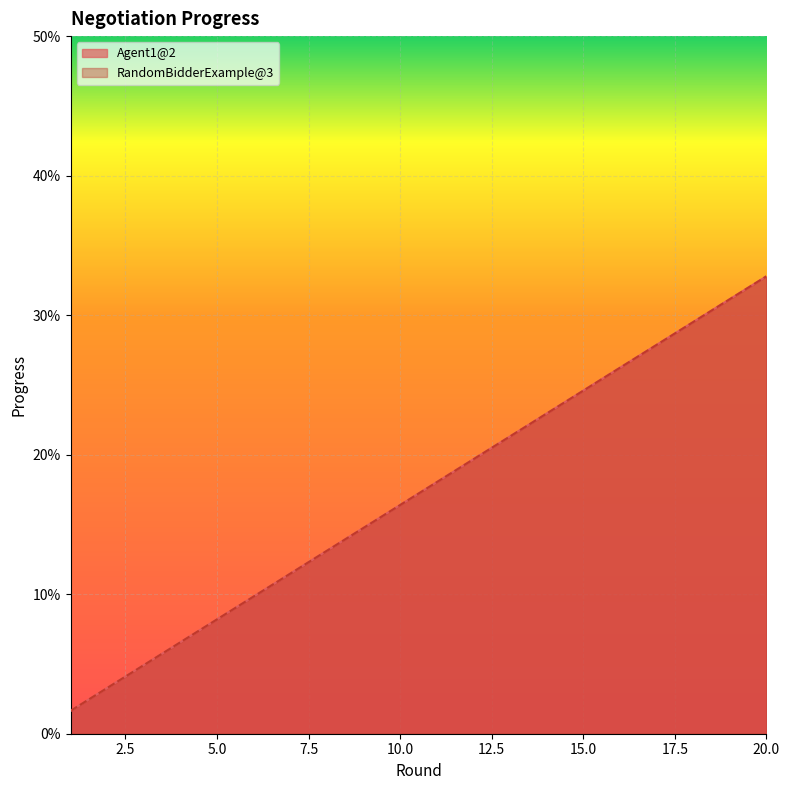

Which category has the highest value across all series?

20